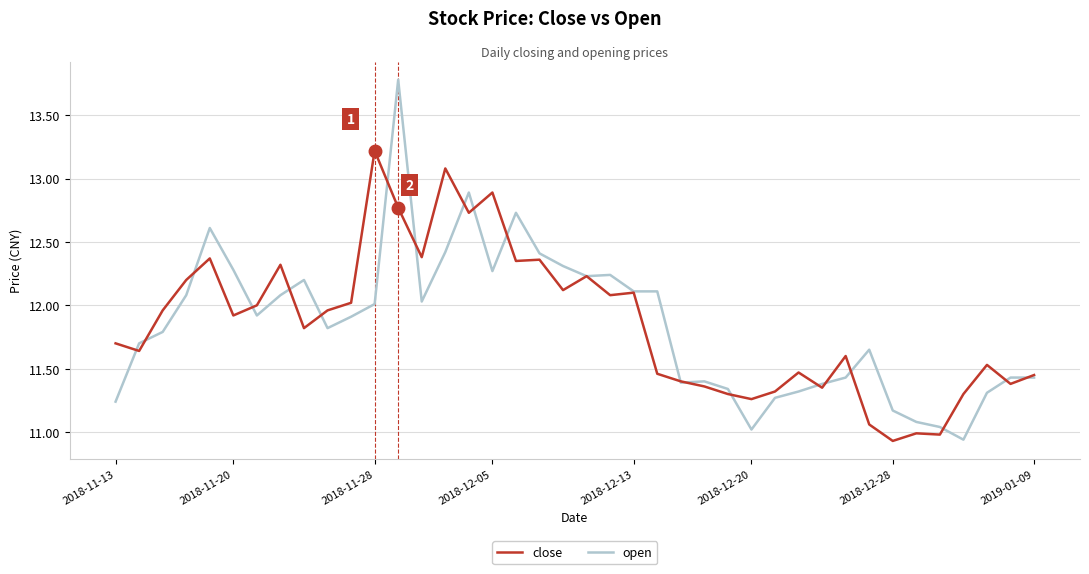

What is the maximum value for open?

13.8